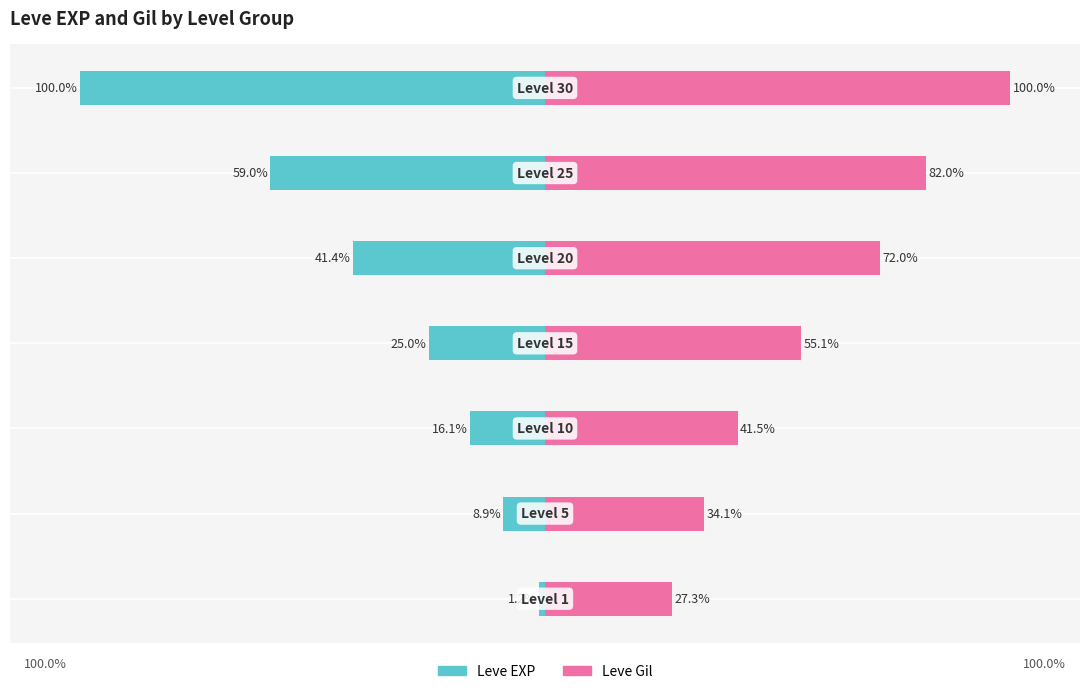

List the series in order of their peak value, lowest first.

Leve EXP, Leve Gil